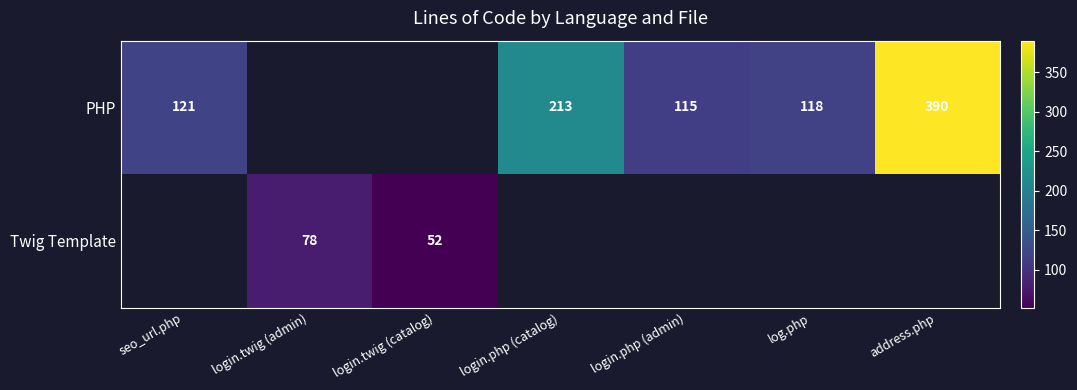

What is the difference between the PHP values at address.php and login.php (admin)?

275